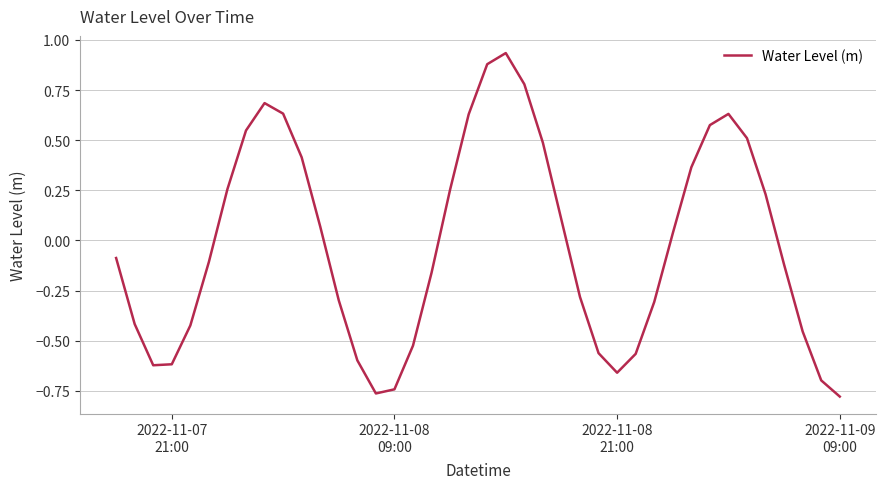

What is the difference between the maximum and minimum values?

1.7